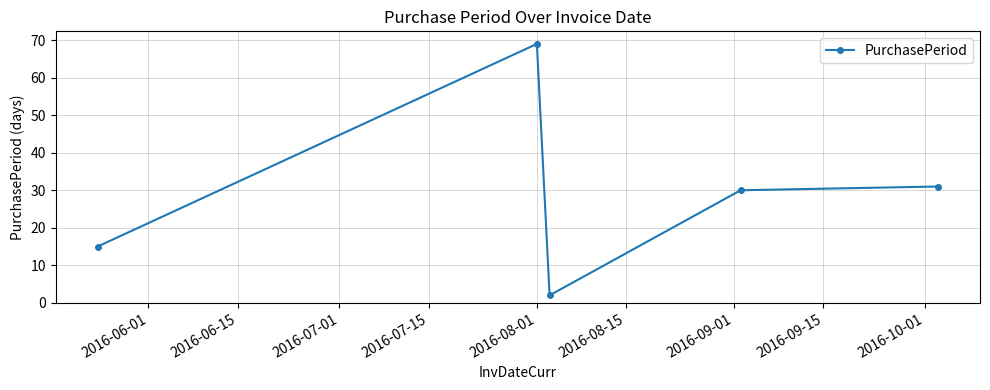

What is the maximum value shown in the chart?

69